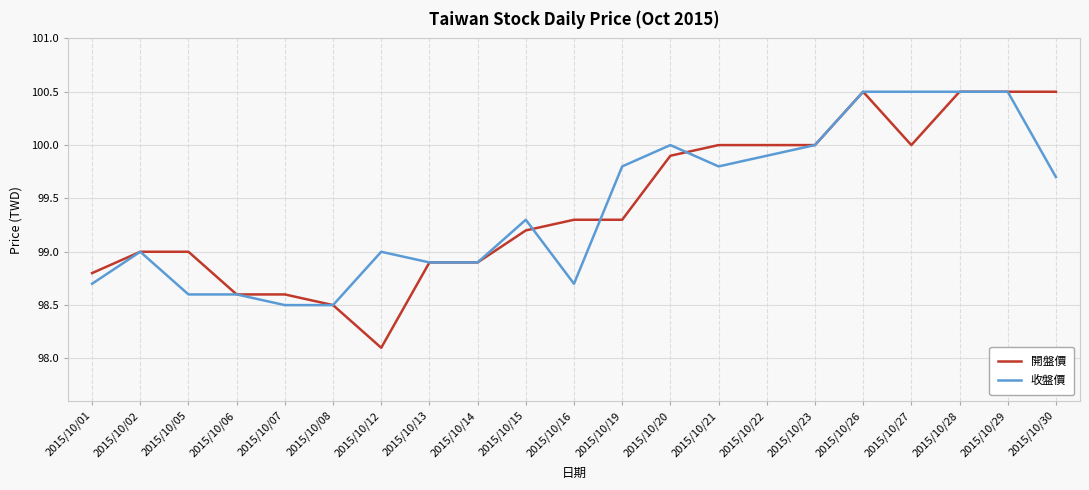

What is the sum of the 收盤價 values at 2015/10/14 and 2015/10/16?

197.6